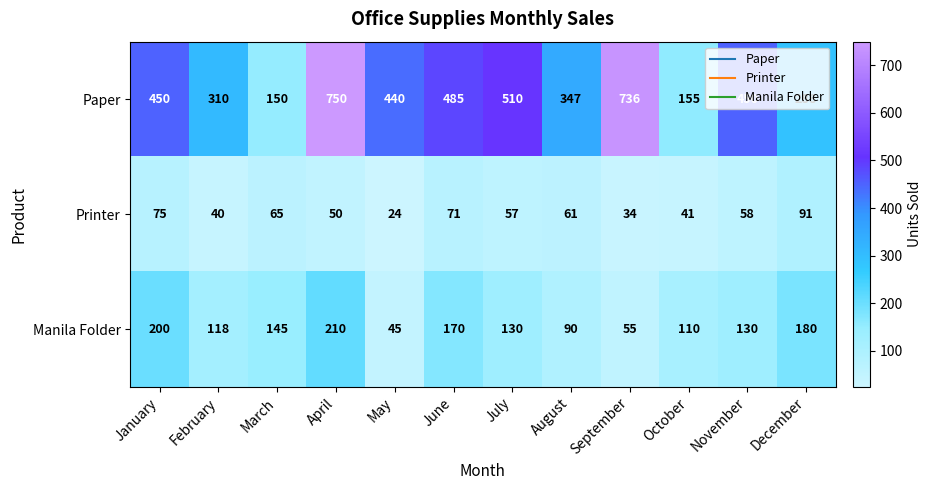

What is the difference between the maximum and second lowest values in the Manila Folder series?

155